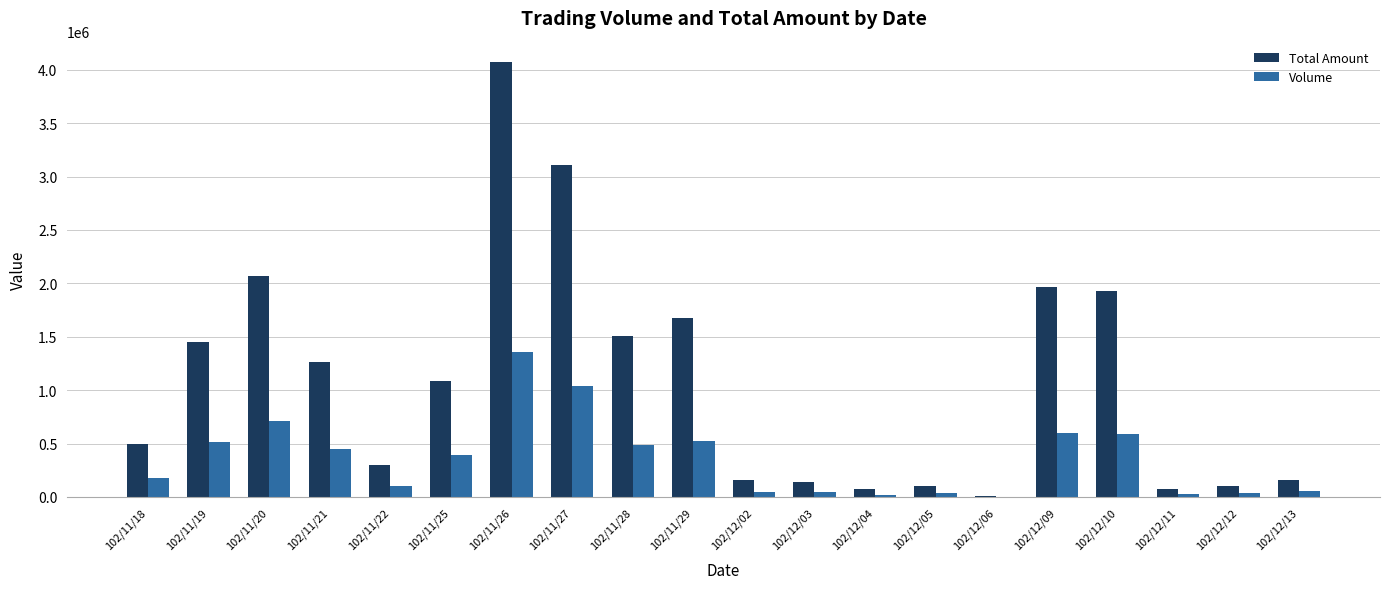

At which category is the sum across all series the highest?

102/11/26